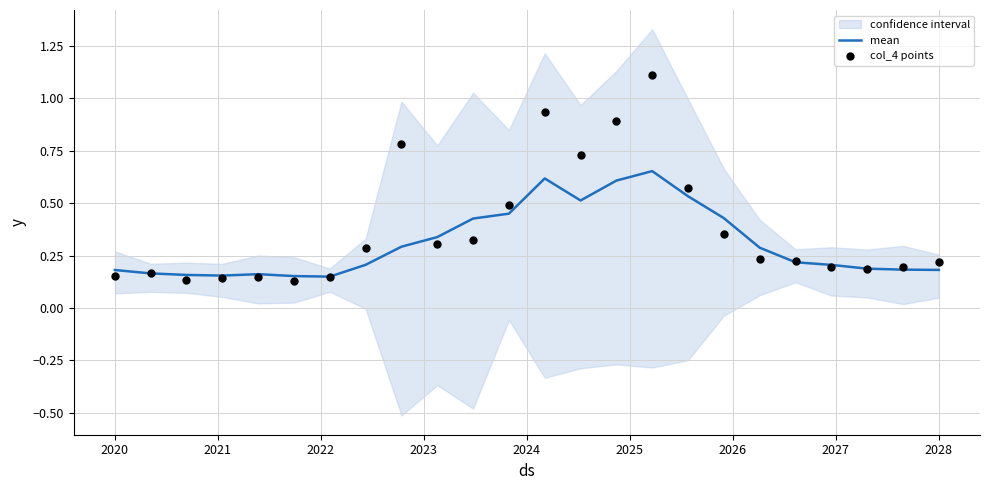

At which category is the sum across all series the highest?

15